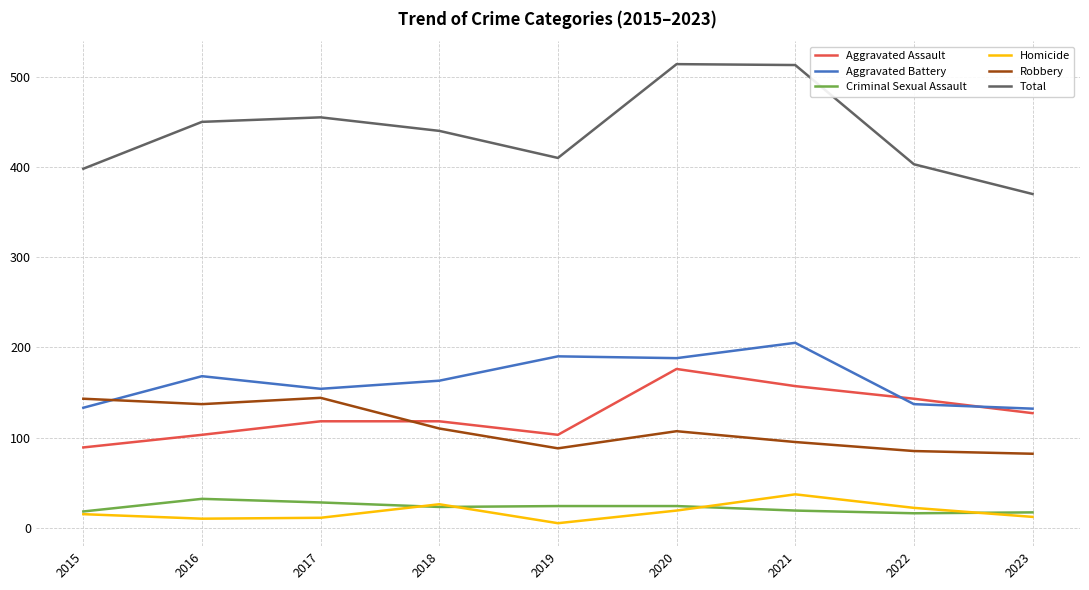

True or false: Total and Criminal Sexual Assault cross at least once.

False